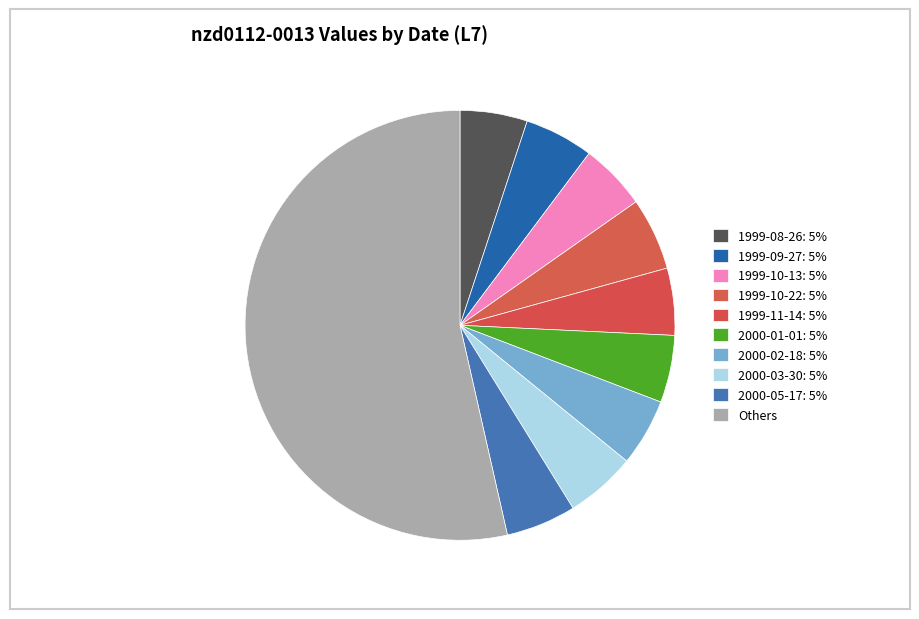

How many segments does this pie chart have?

10